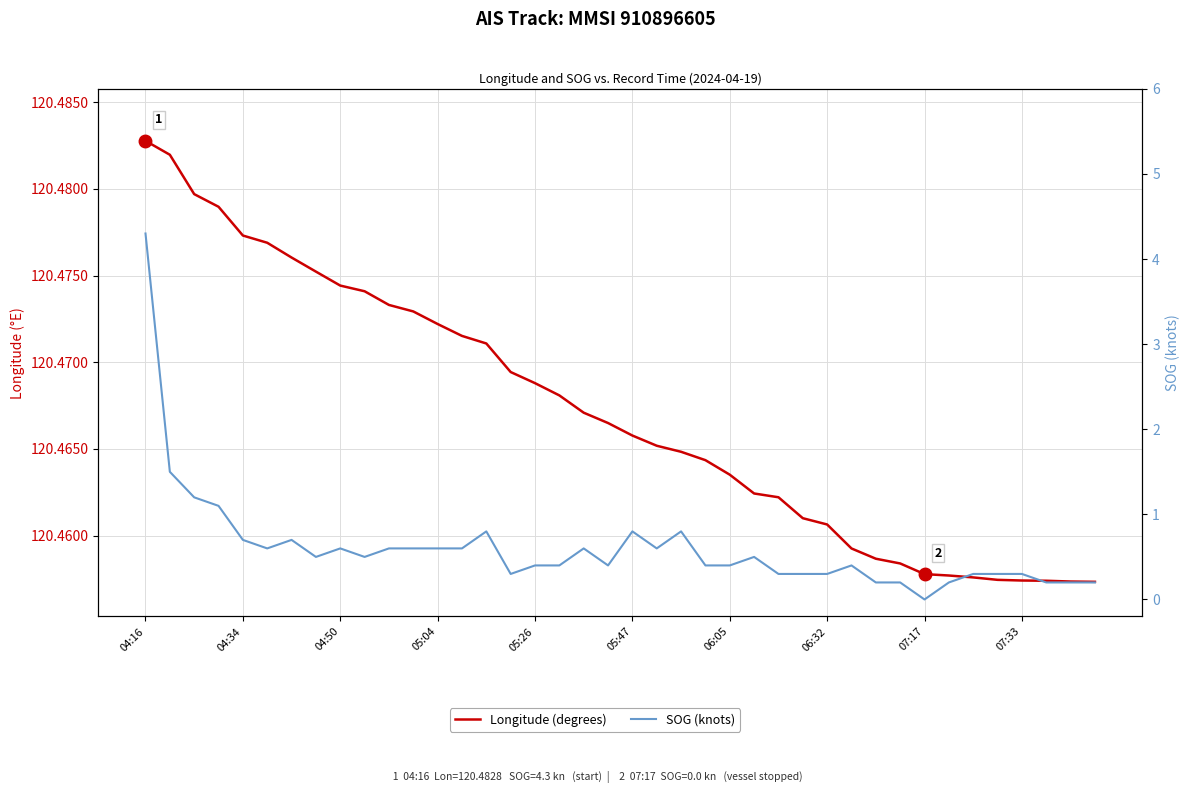

What is the sum of the Longitude (degrees) values at 10 and 04:16?

241.0